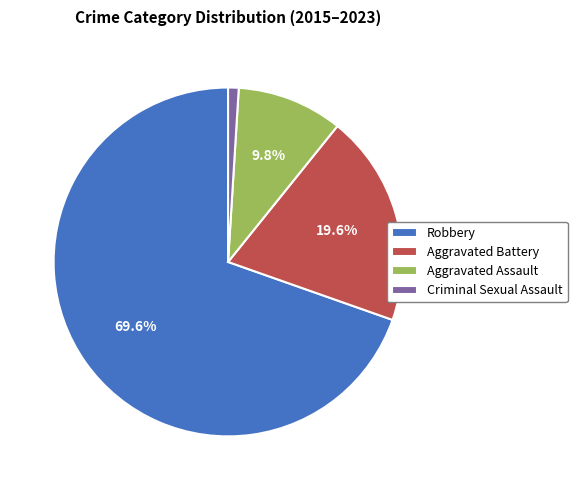

Count the number of slices in the pie.

4